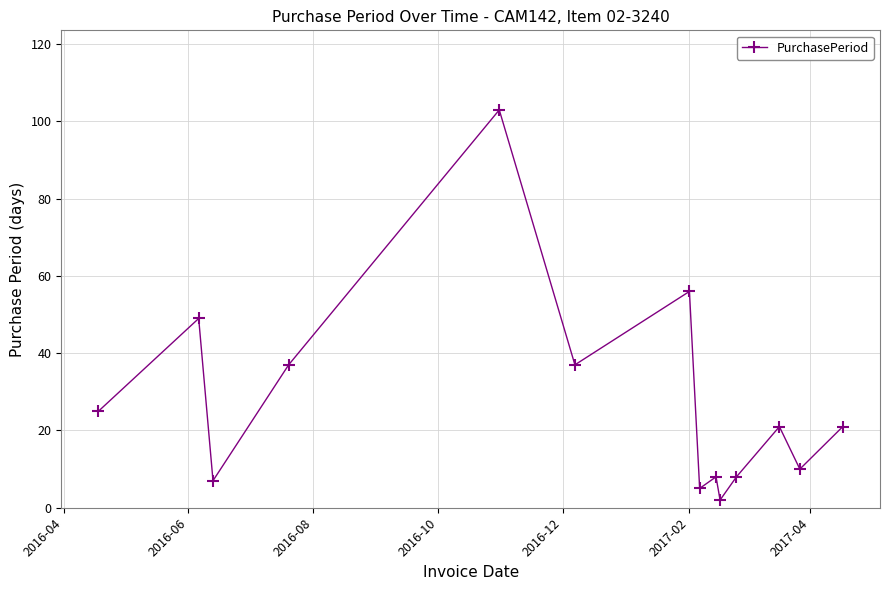

What is the difference between the maximum and minimum values?

101